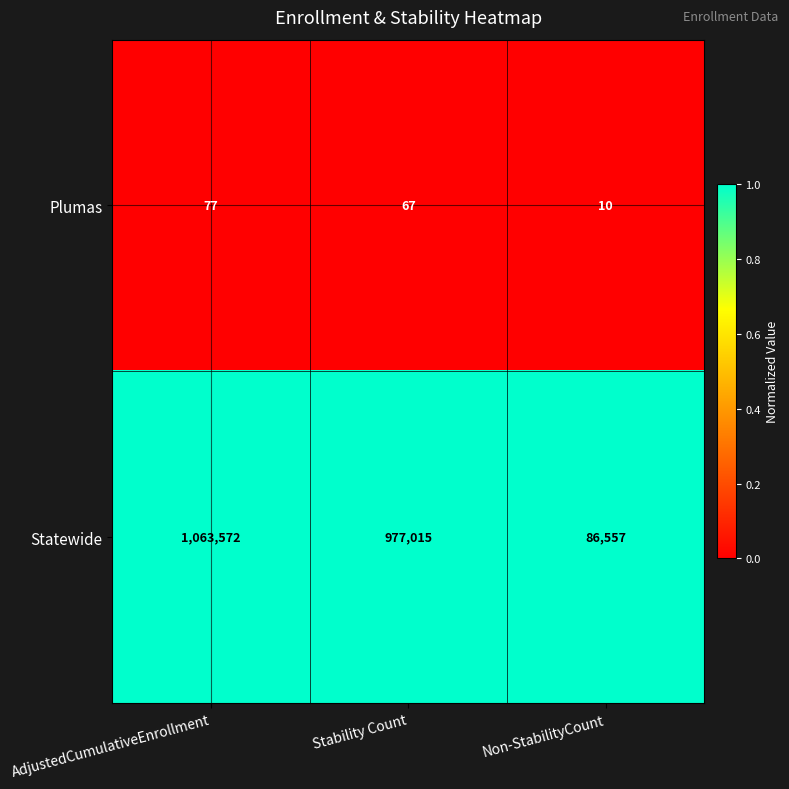

Which series changed the most between AdjustedCumulativeEnrollment and Non-StabilityCount?

Statewide